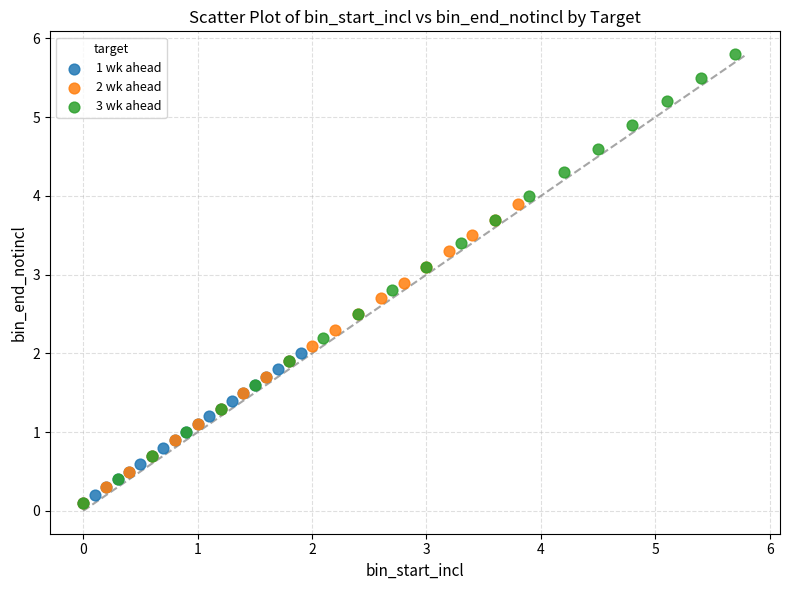

Which series has the widest spread of Y values?

3 wk ahead